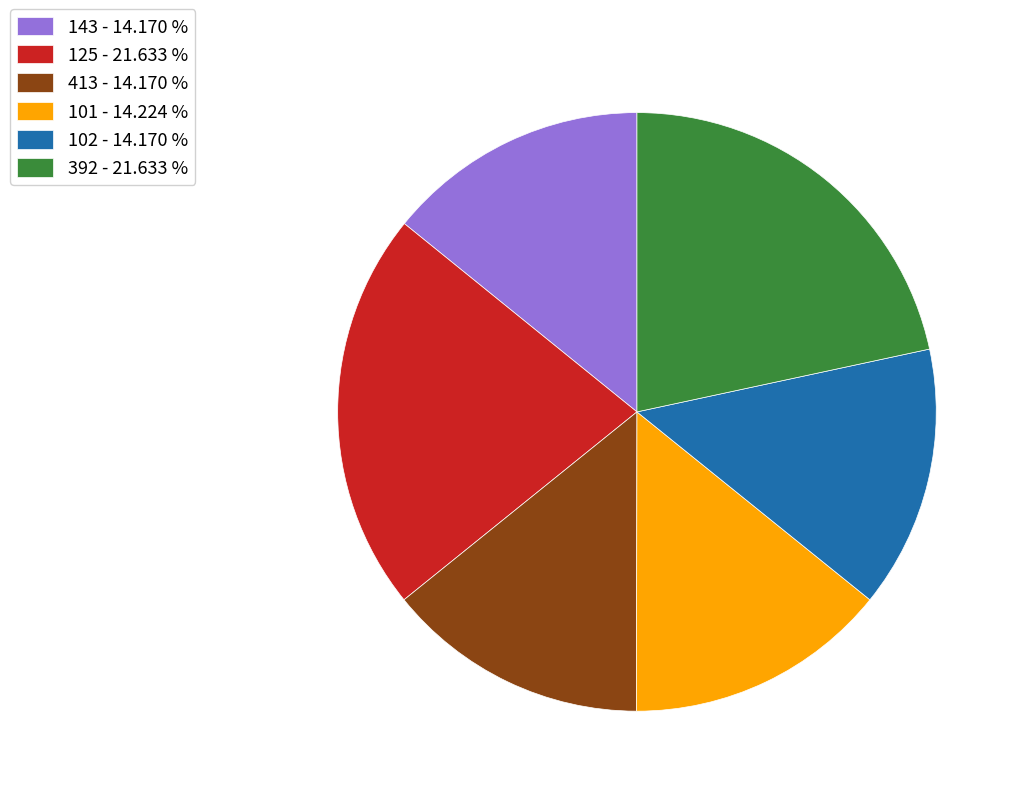

Is the sum of 413 - 14.170 % and 125 - 21.633 % greater than half?

No